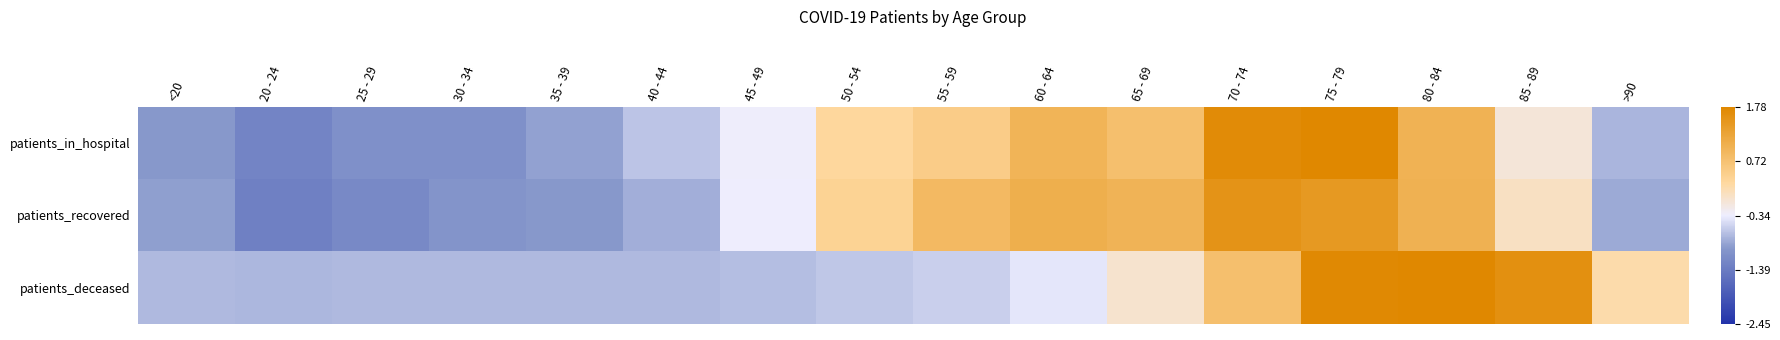

At which category is the sum across all series the highest?

75 - 79